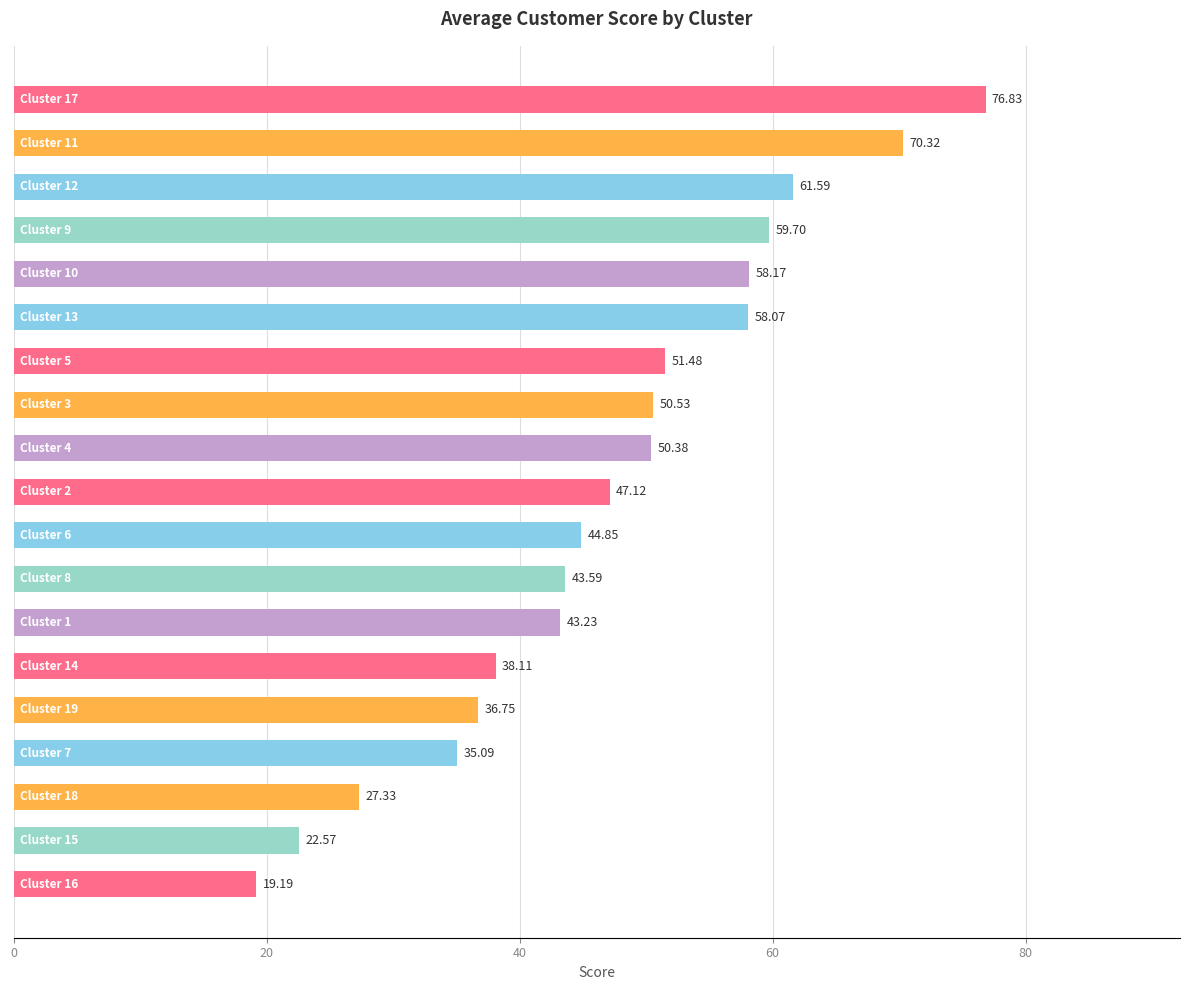

How many data points are less than 47?

9